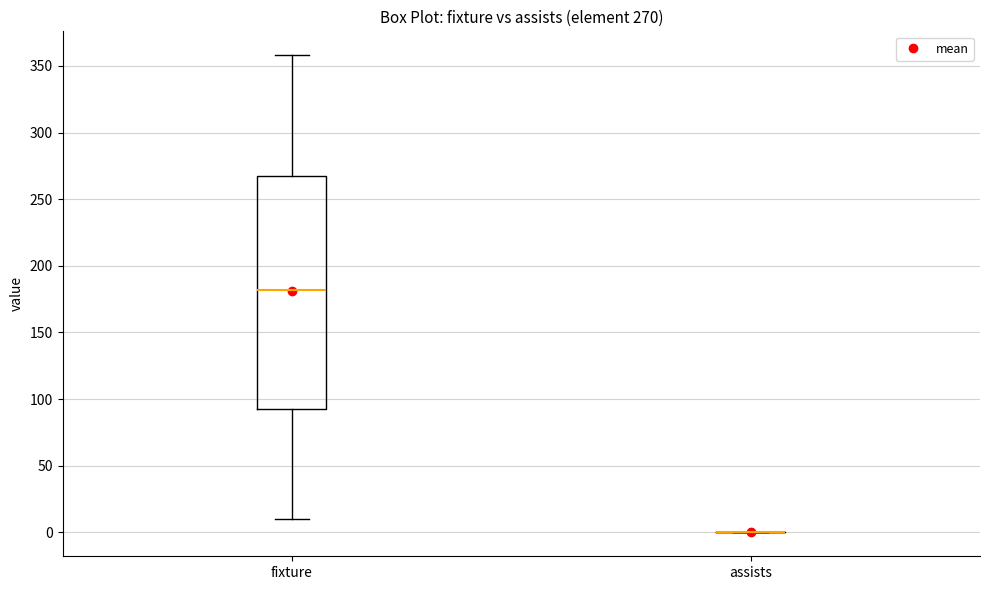

Comparing the boxes themselves (not the whiskers), which one is the tallest?

fixture